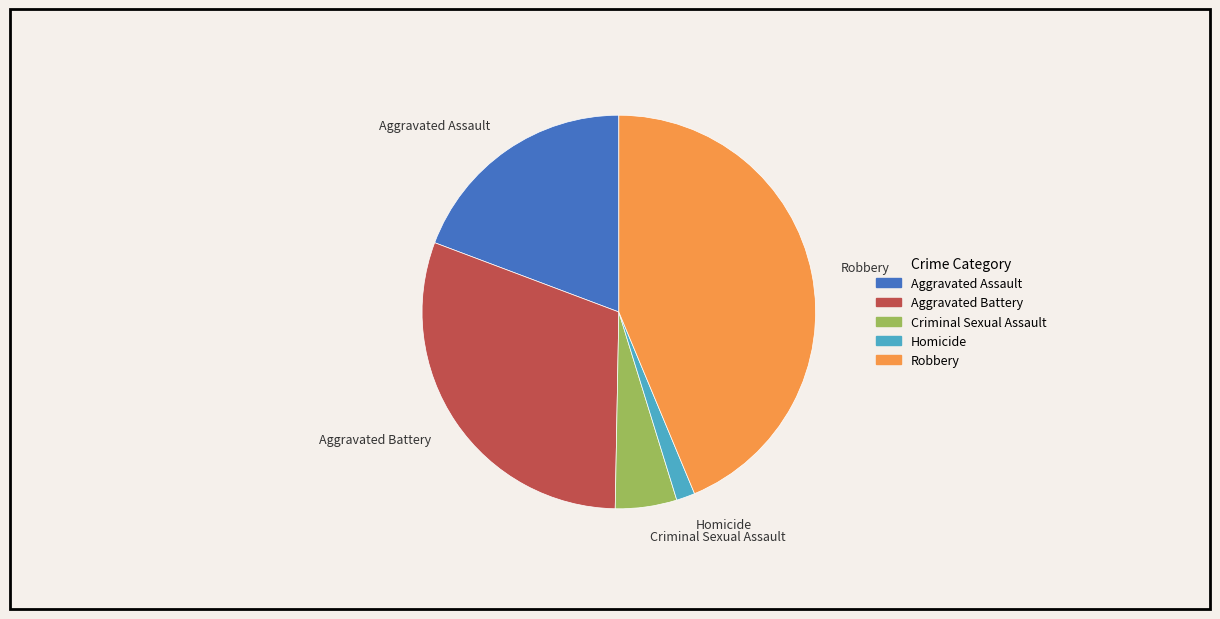

Which slice is the largest?

Robbery